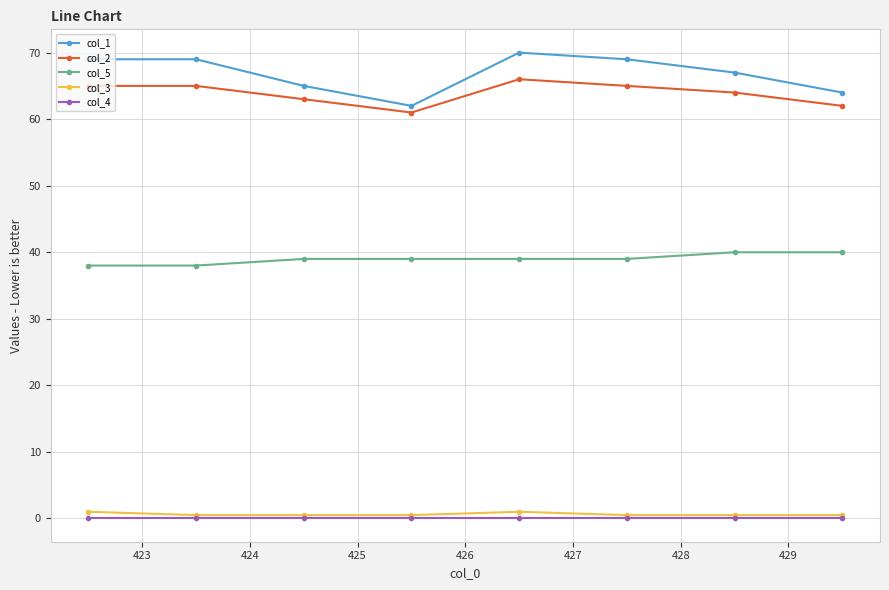

How many col_2 values are between 63 and 65?

5